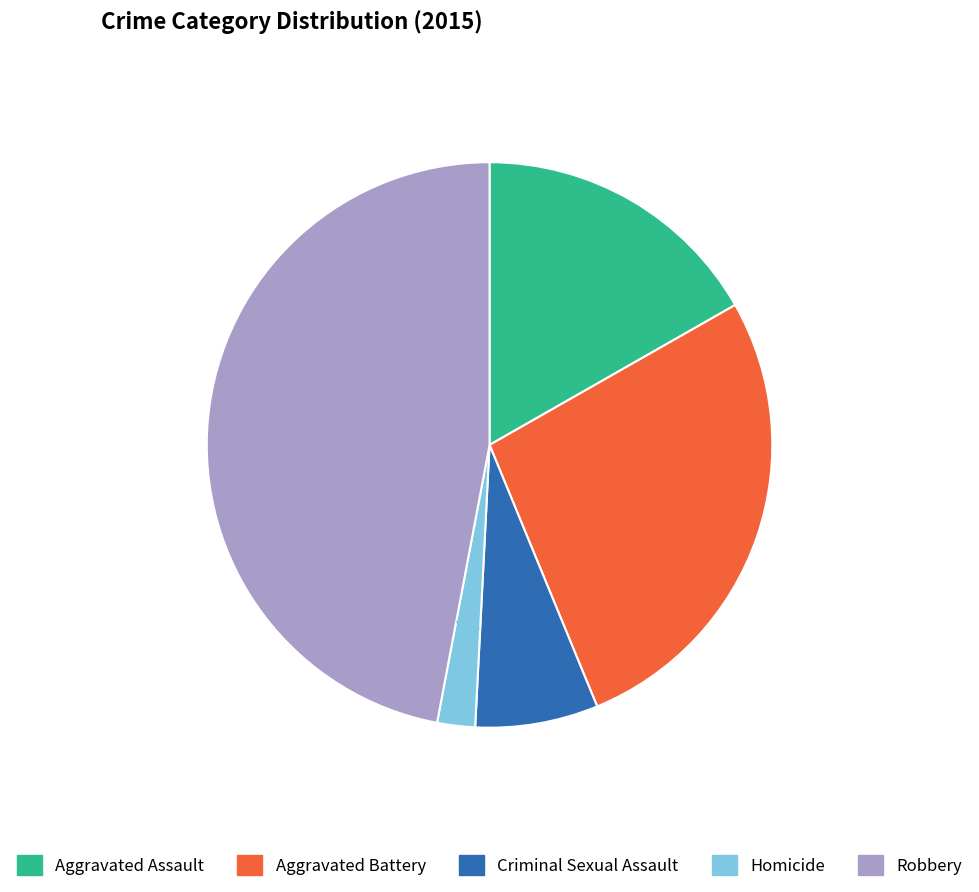

Which slice is the smallest?

Homicide